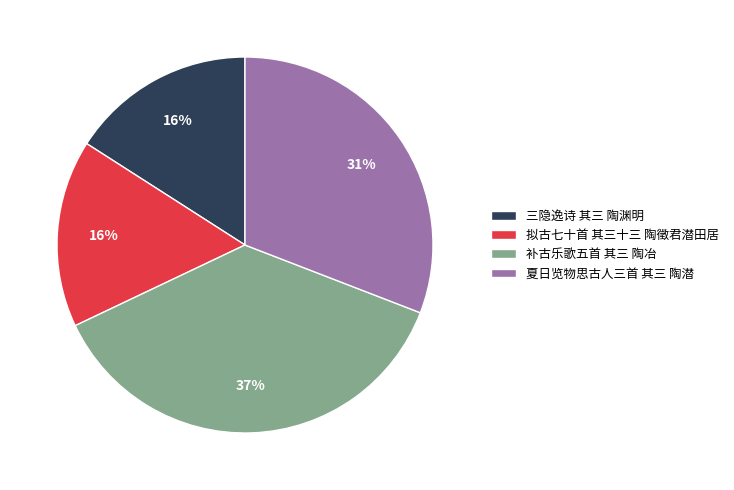

What is the ratio of the value at 补古乐歌五首 其三 陶冶 to the value at 三隐逸诗 其三 陶渊明?

2.3